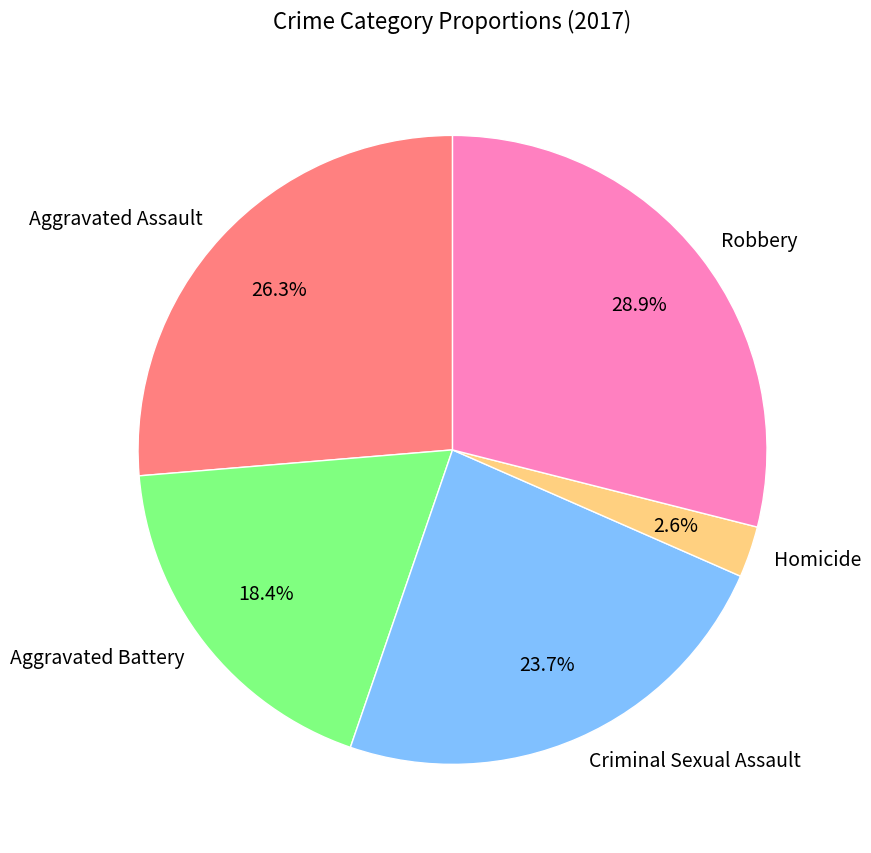

Rank the categories by value from highest to lowest.

Robbery, Aggravated Assault, Criminal Sexual Assault, Aggravated Battery, Homicide